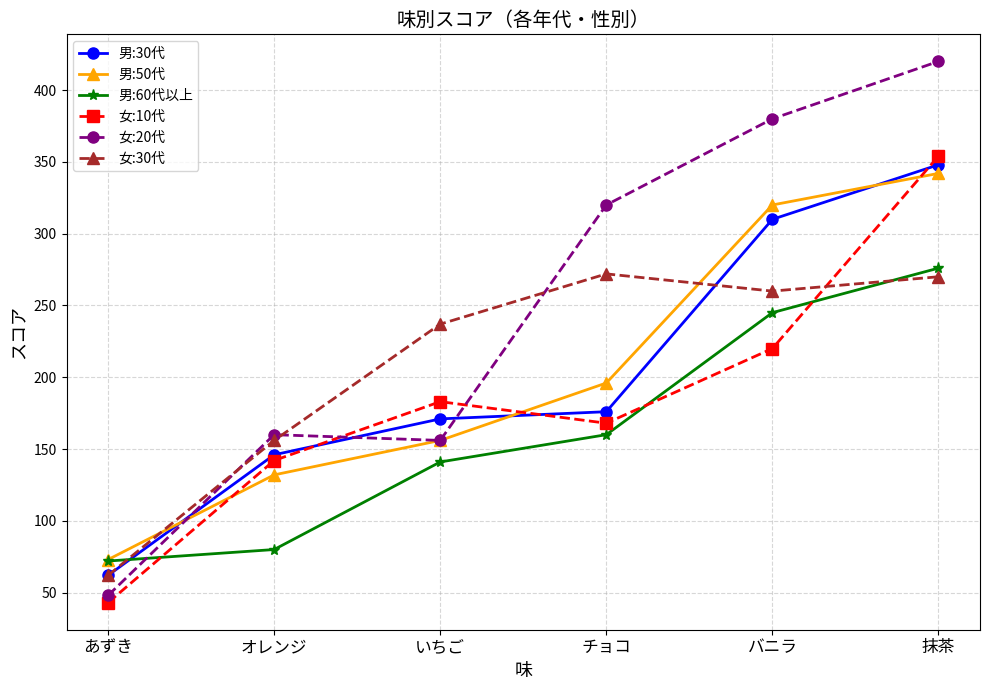

Which series ends up on top after the final intersection of 女:10代 and 男:50代?

女:10代